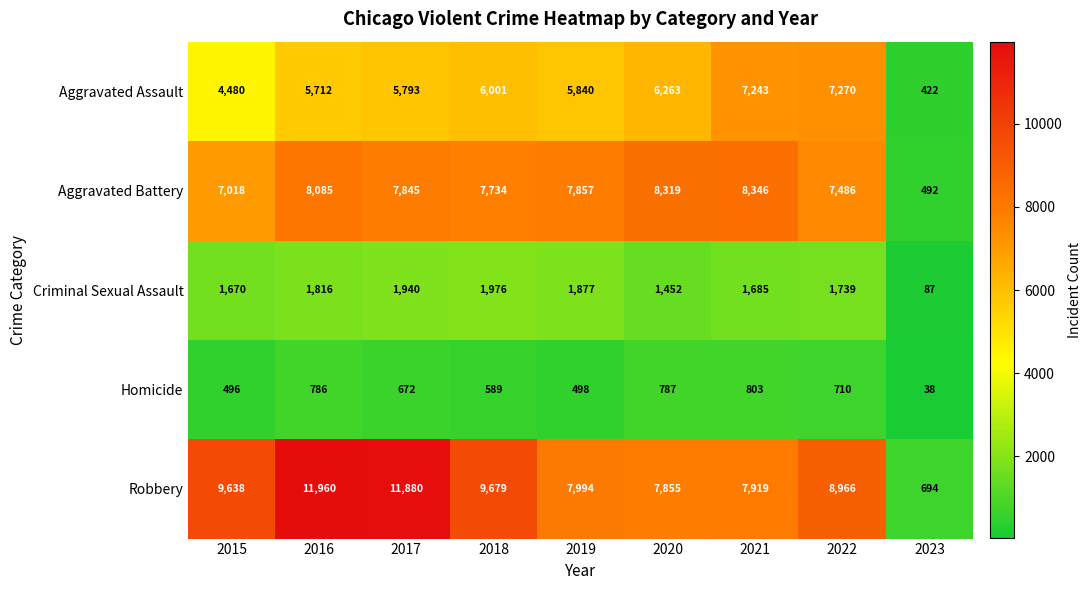

Count the number of data series in this chart.

5